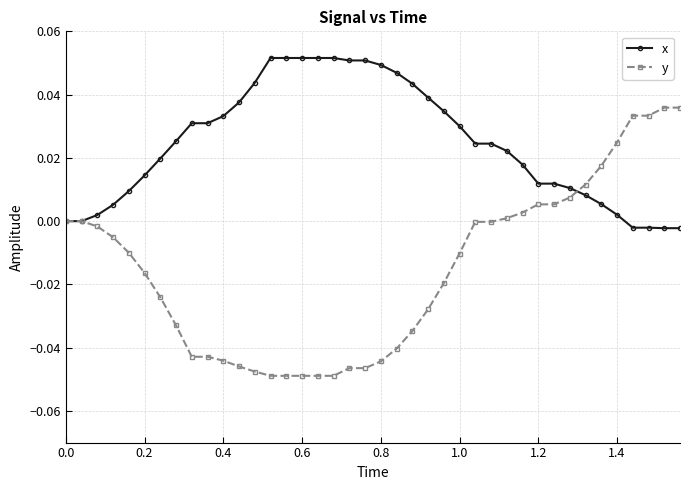

List the series in order of their peak value, lowest first.

y, x